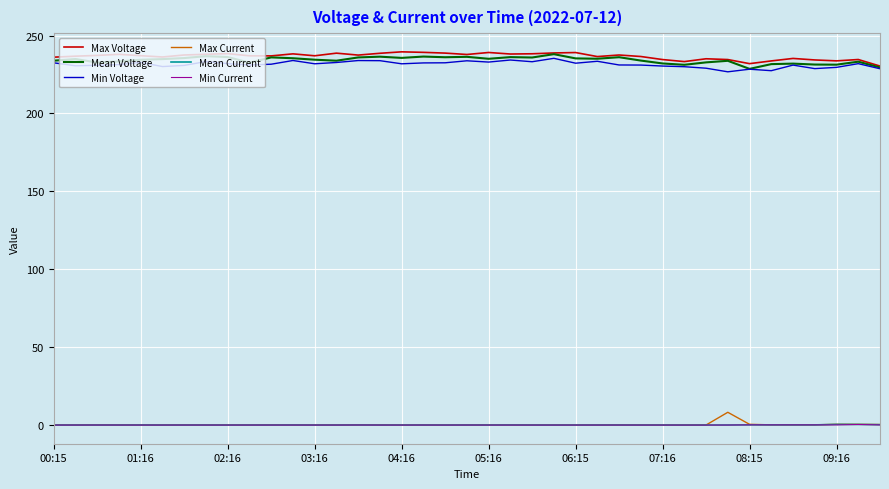

True or false: Min Current and Mean Voltage cross at least once.

False